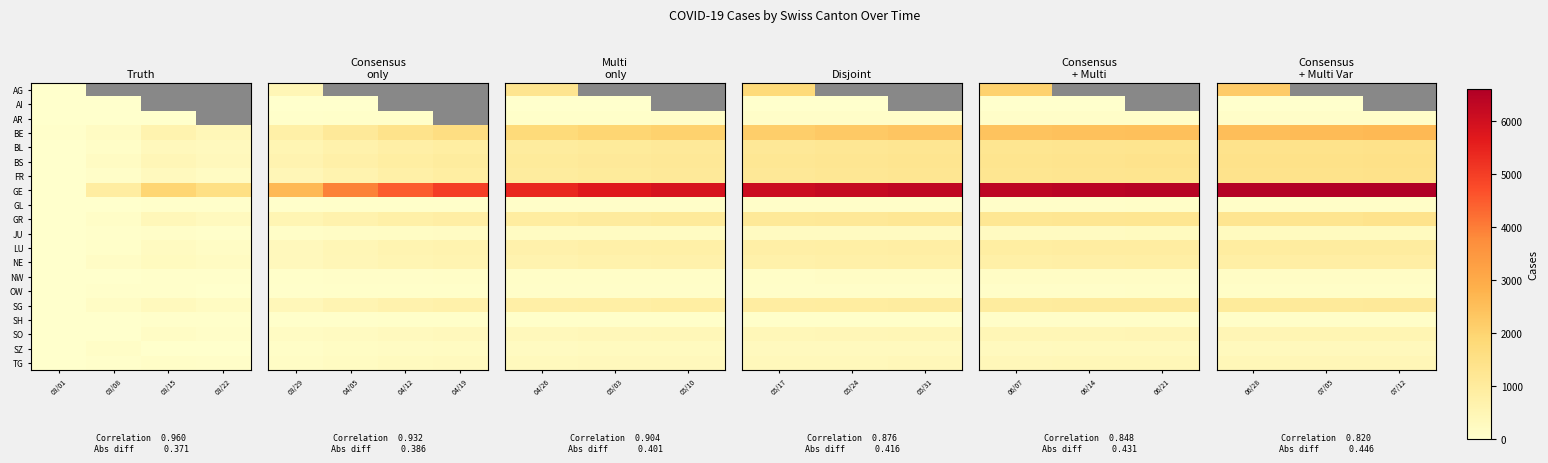

What is the total value across all series at 06/28?

21653